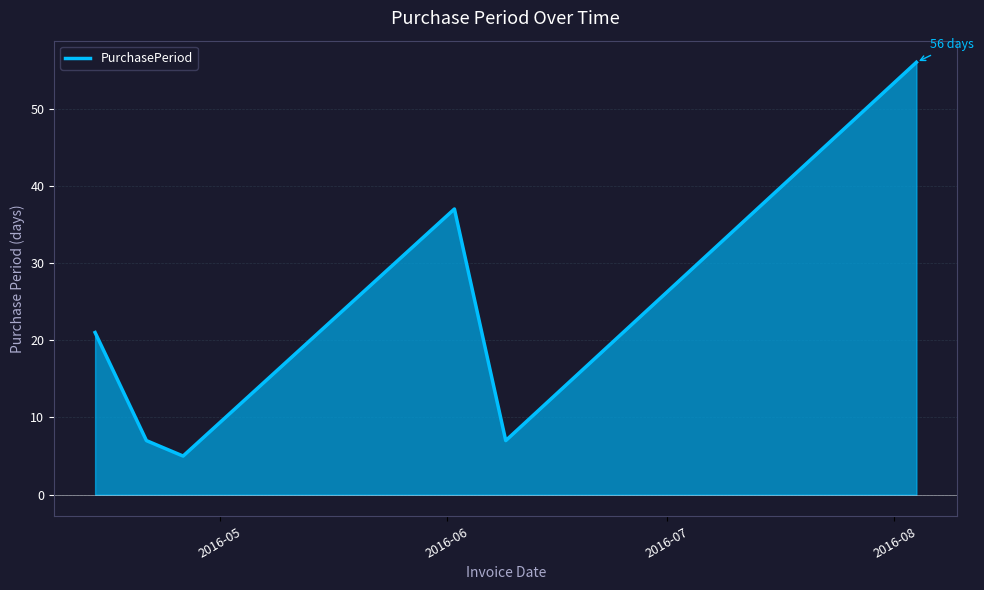

How many lines are shown in the chart?

1